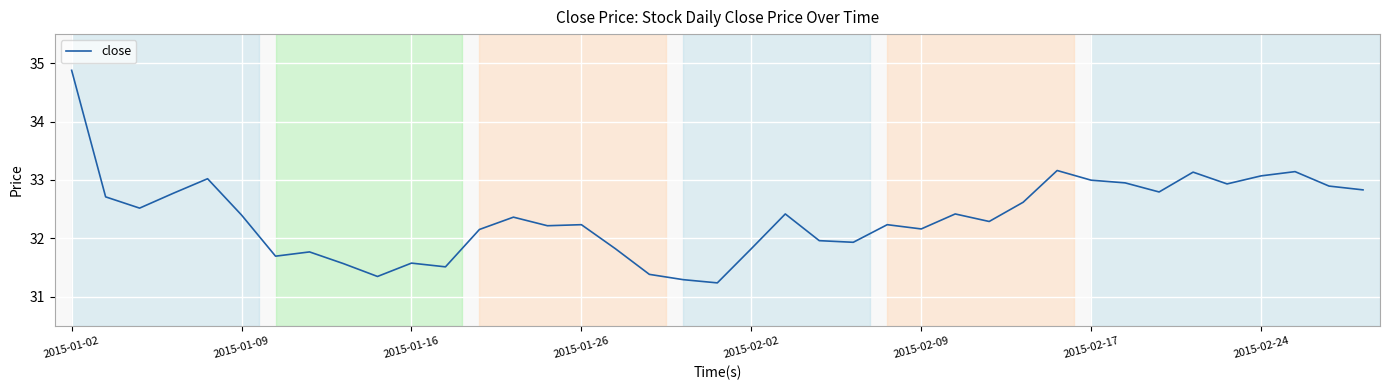

What is the minimum value shown in the chart?

31.2